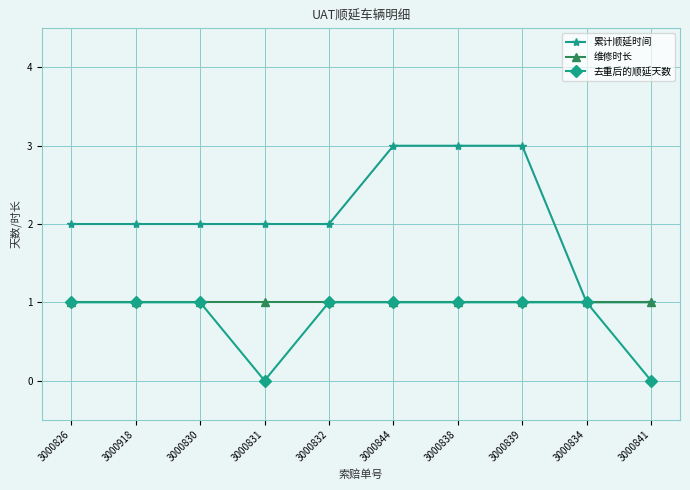

What position from the right is 3000841?

1